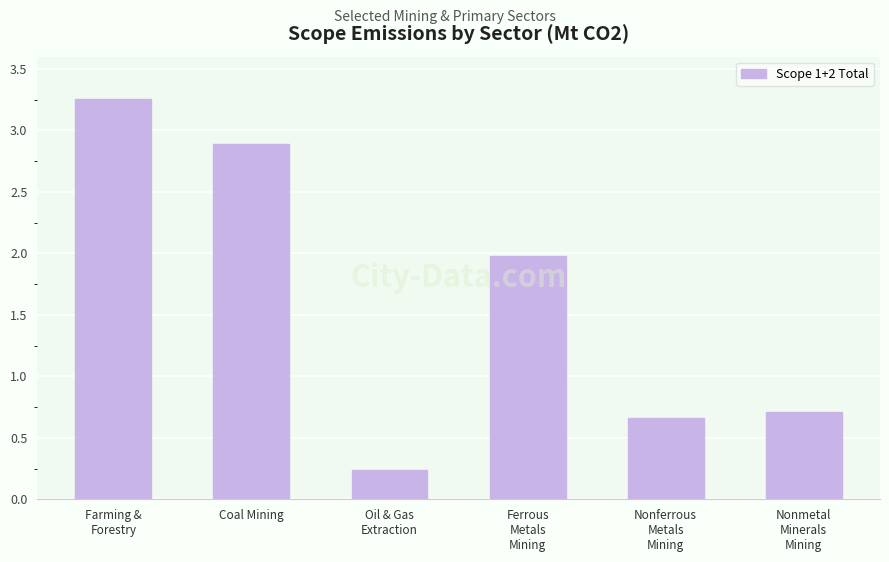

Is it true that the value at Nonmetal
Minerals
Mining is 0.7?

True